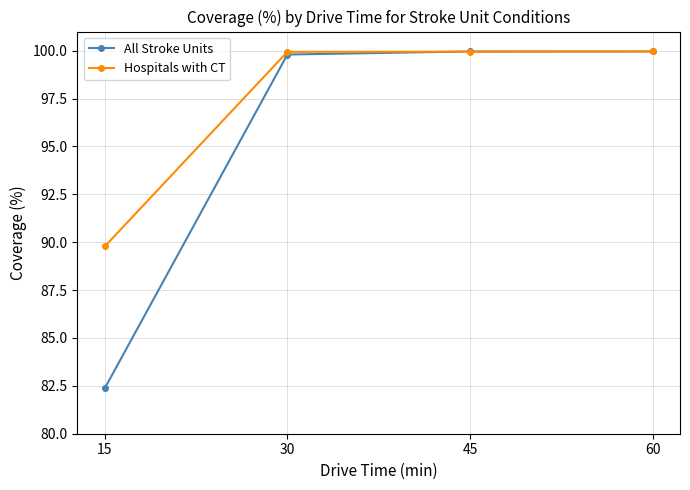

What is the difference between the All Stroke Units values at 30 and 60?

0.2